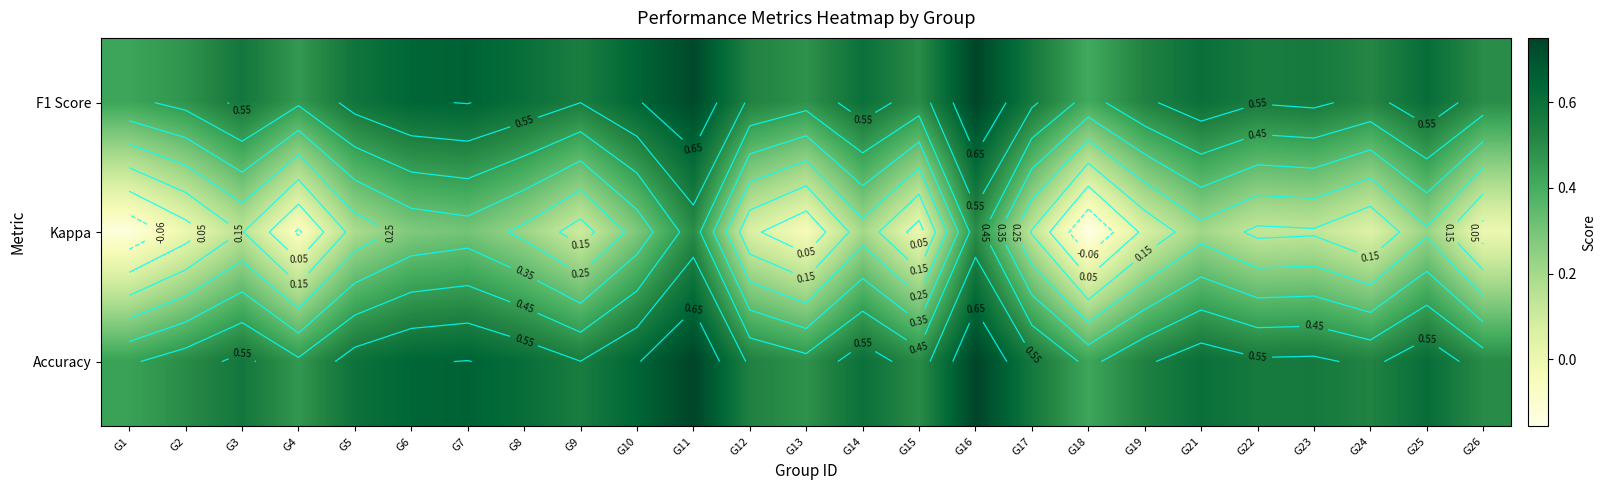

What is the difference between the highest and lowest values at G5?

0.4